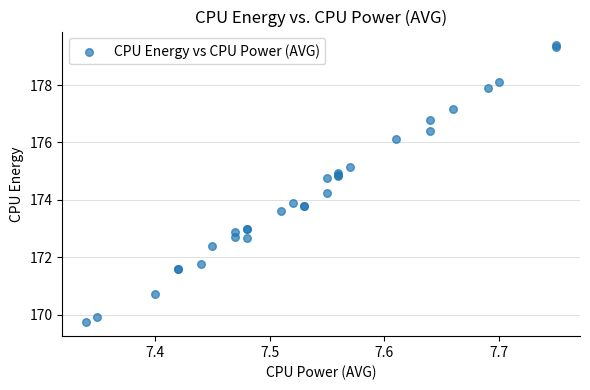

What Y value in the scatter plot is closest to 174?

173.9